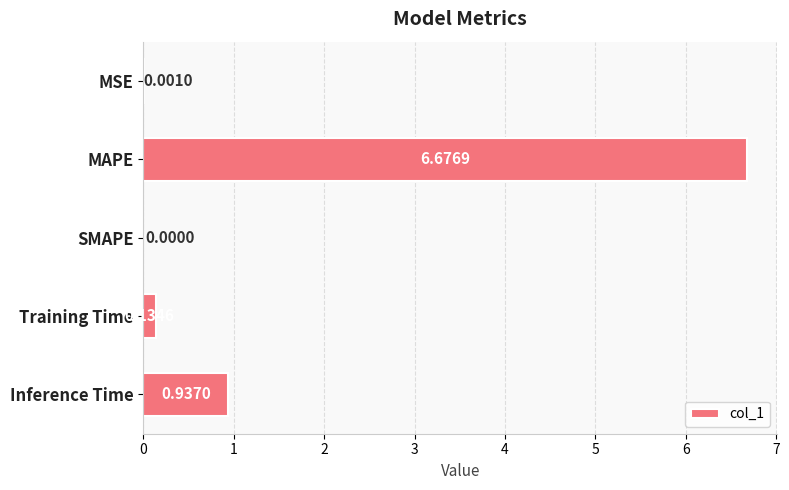

At which category does the chart reach its peak across all series?

MAPE